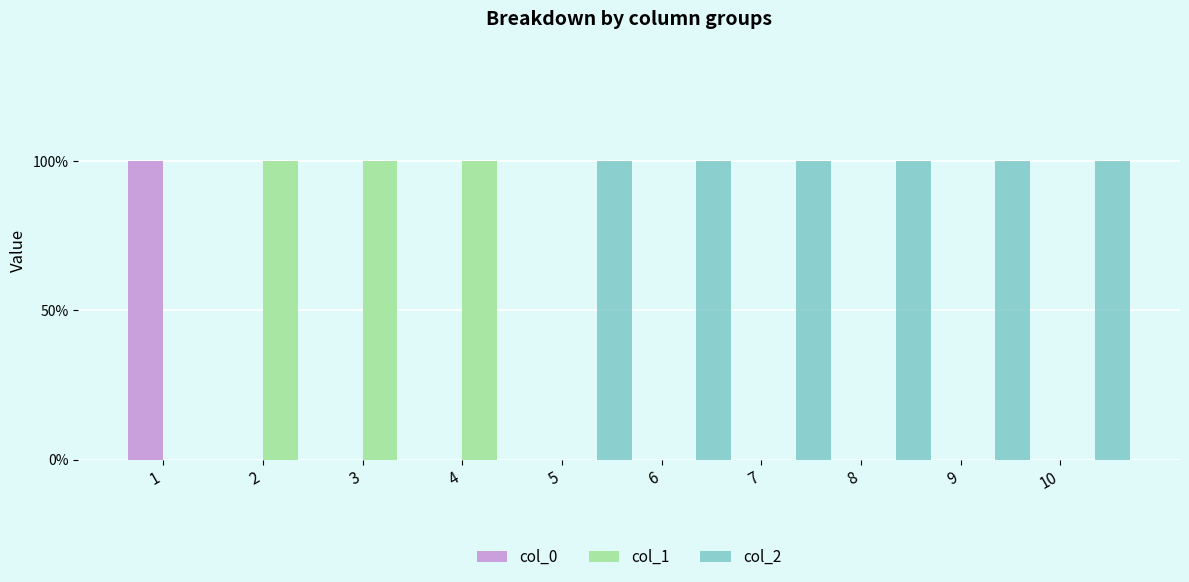

What is the difference between the second highest and minimum values in the col_2 series?

1